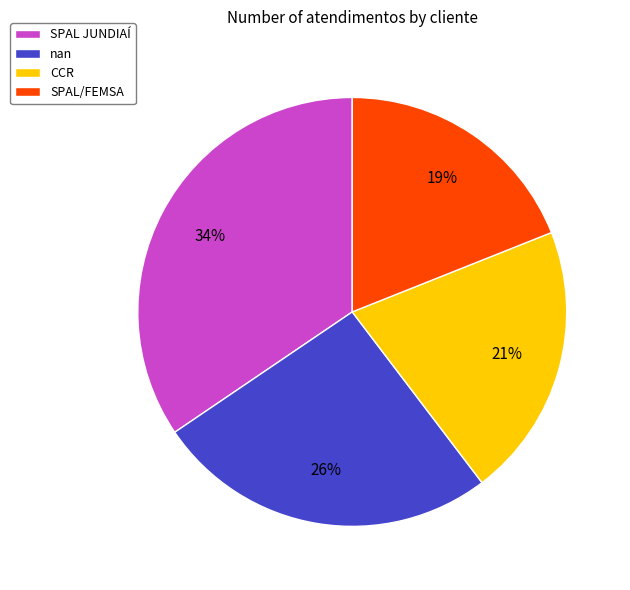

Approximately how many times larger is the value at SPAL/FEMSA compared to CCR?

0.9